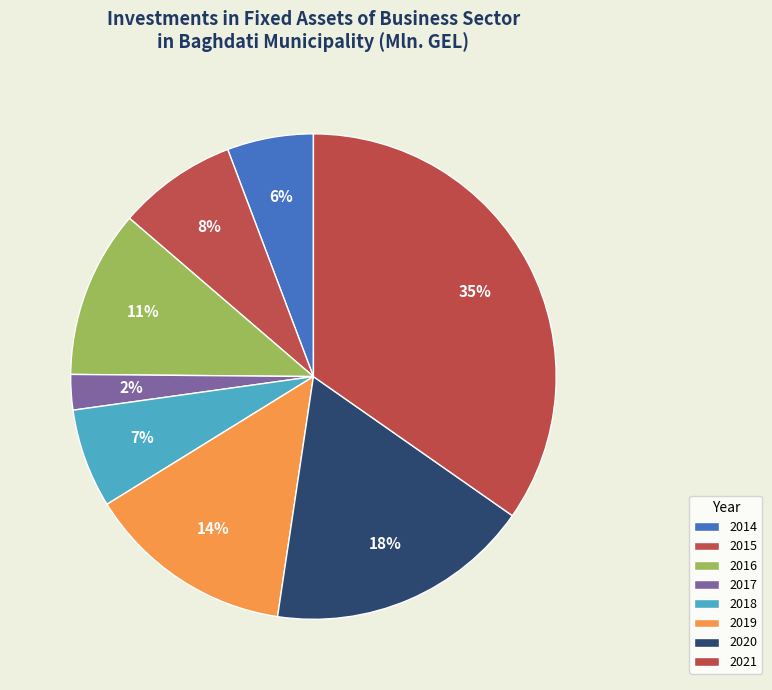

Count the number of slices in the pie.

8